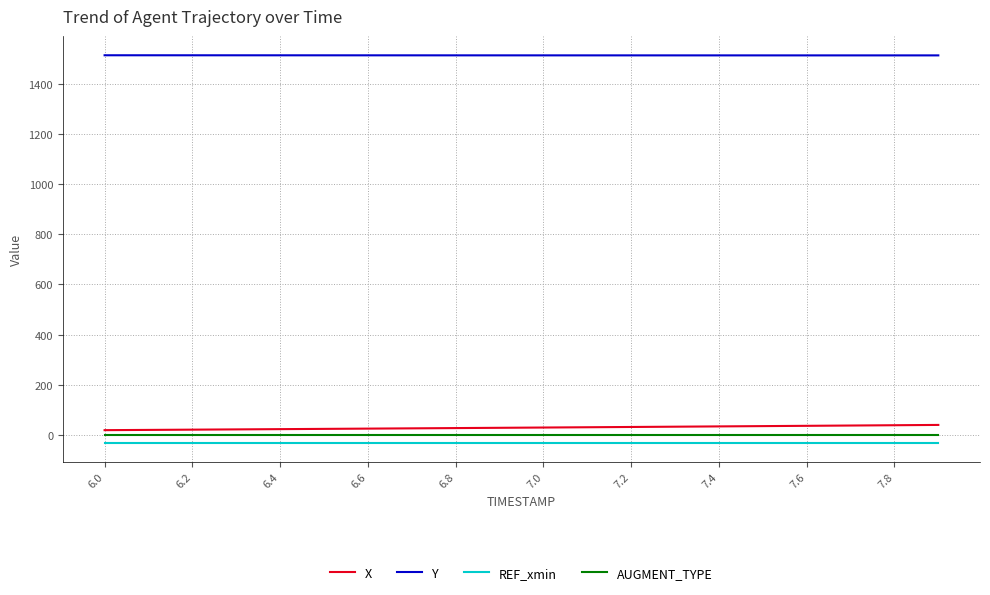

How many lines are shown in the chart?

4